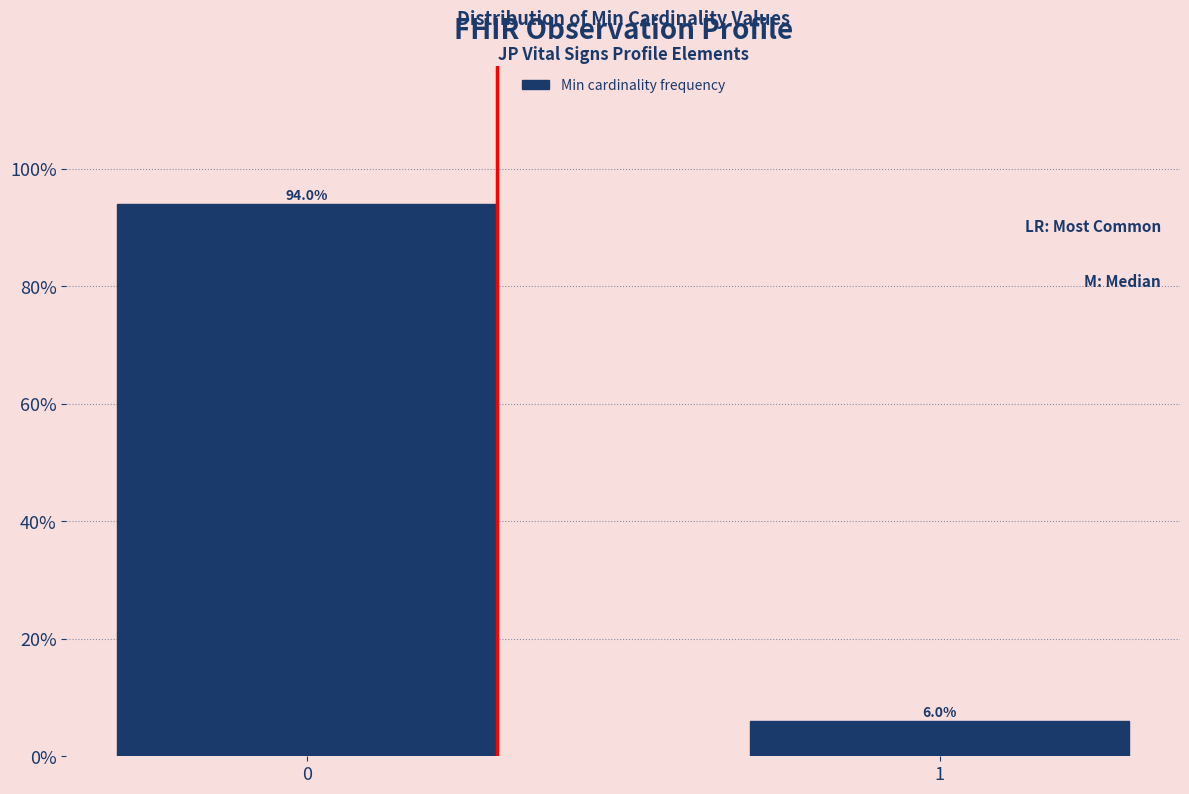

Reading right to left, extract all data points from this chart.

1=6	0=94